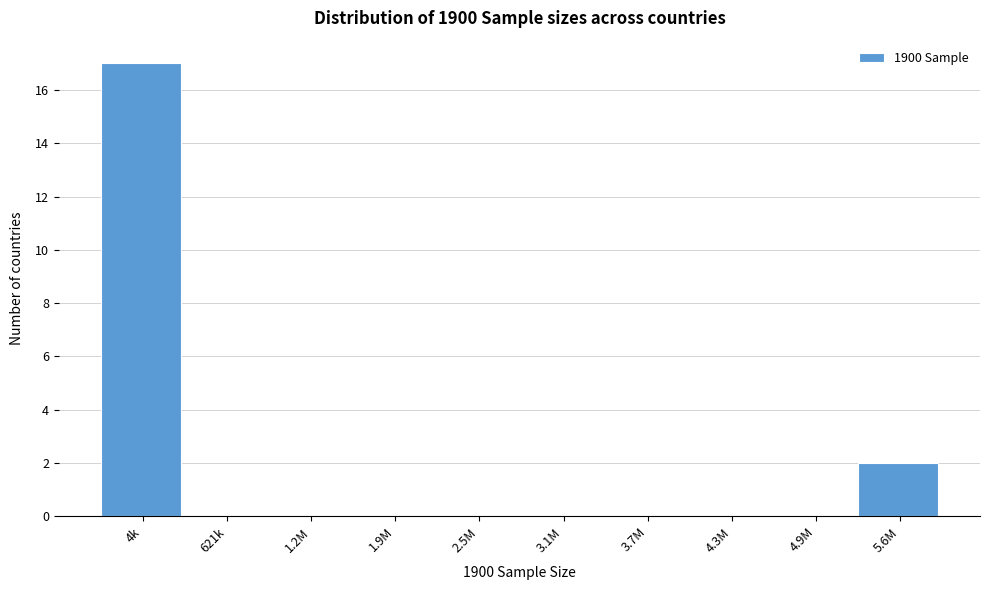

Reading right to left, extract all data points from this chart.

5.6M=2	4.9M=0	4.3M=0	3.7M=0	3.1M=0	2.5M=0	1.9M=0	1.2M=0	621k=0	4k=17